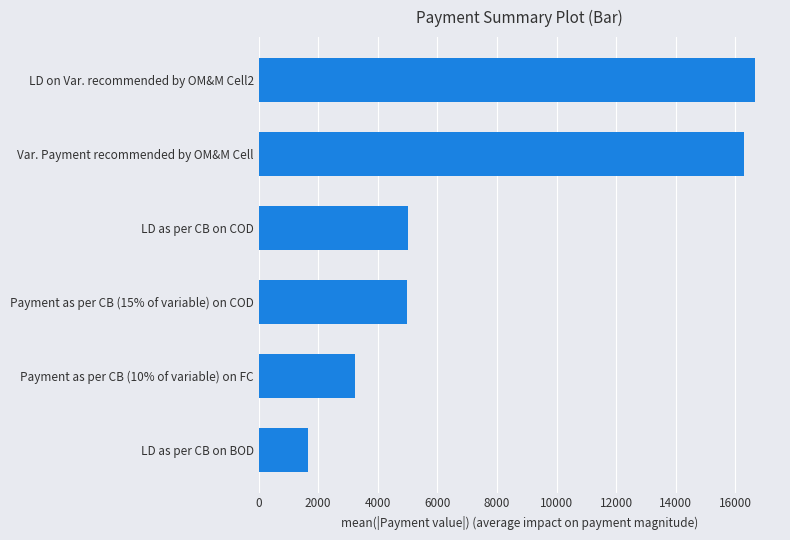

The value at Payment as per CB (15% of variable) on COD is 4965.8. True or false?

True